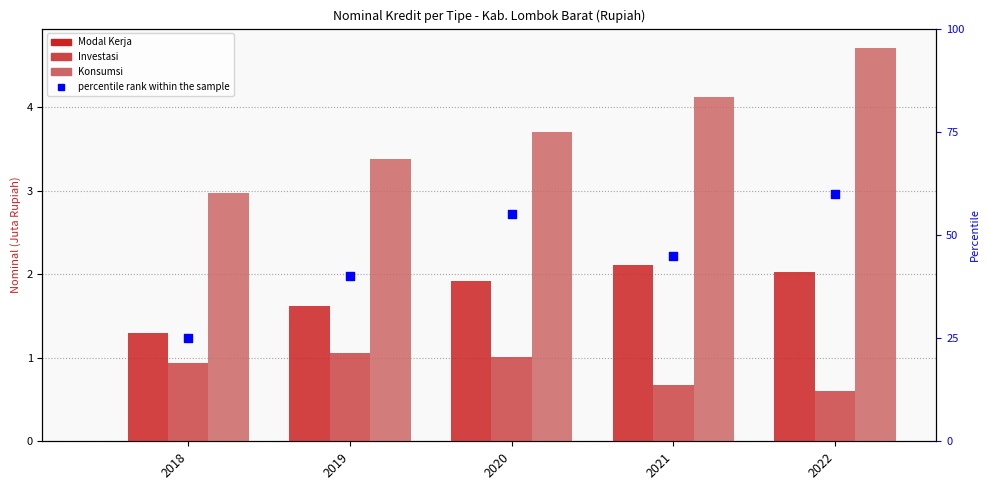

Which series has the largest total across all categories?

Konsumsi